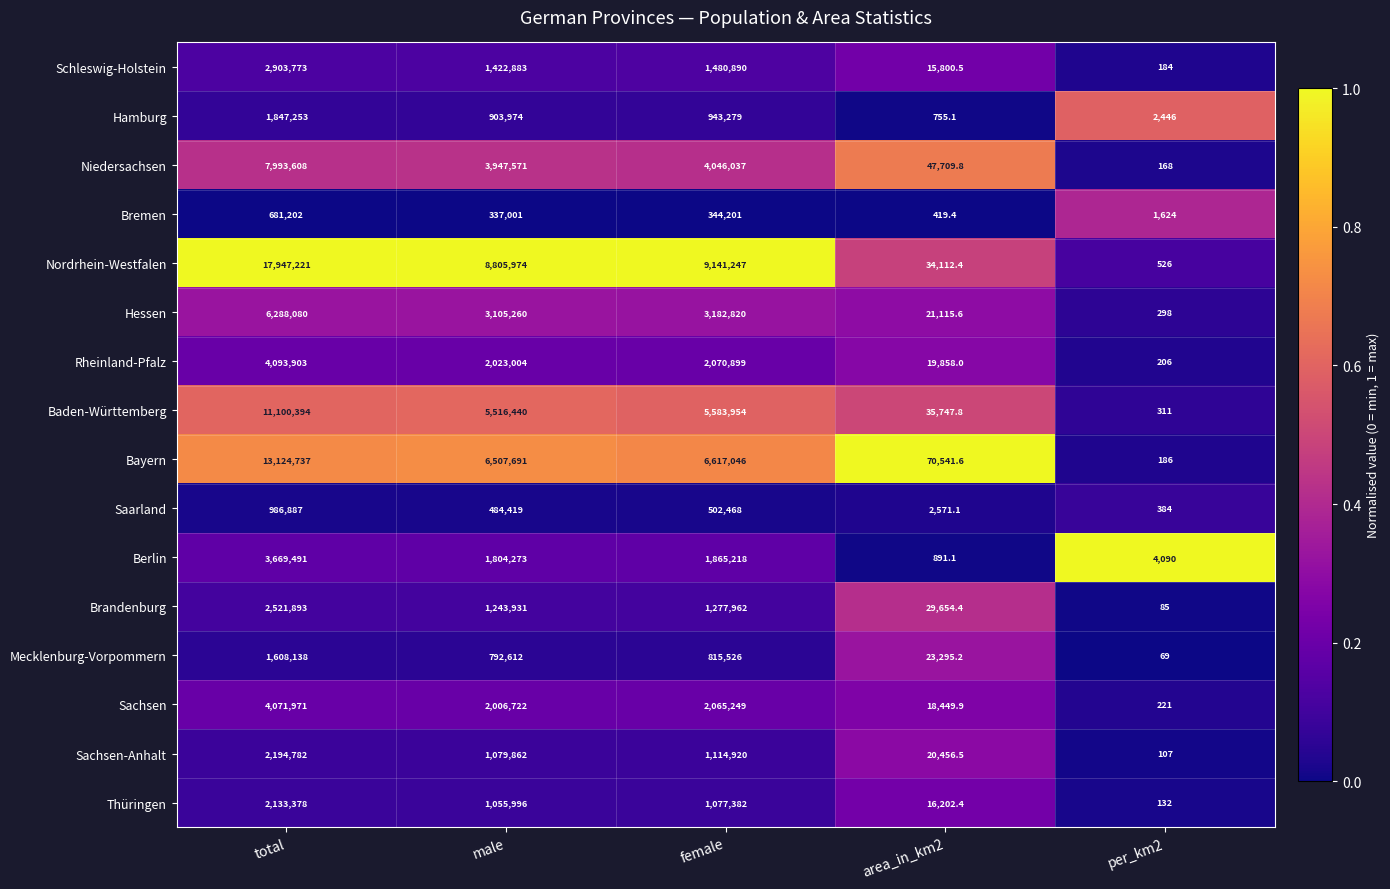

What is the spread (max minus min) of values at male?

8468973.0